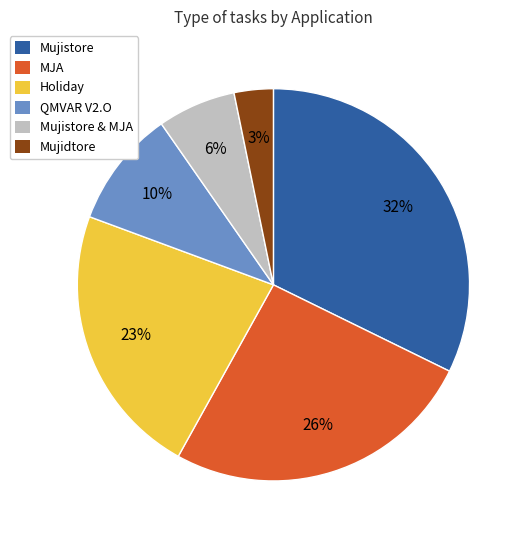

To the nearest percent, what is the combined percentage of Holiday and Mujistore?

55%